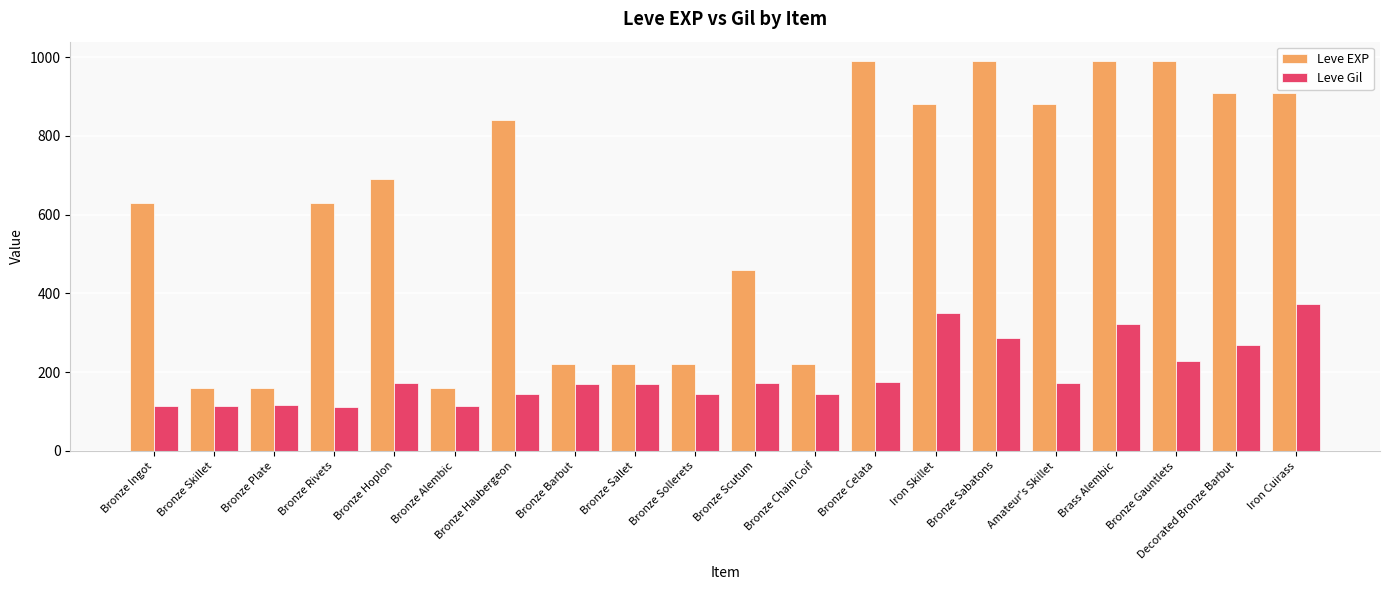

List the series in order of their peak value, highest first.

Leve EXP, Leve Gil